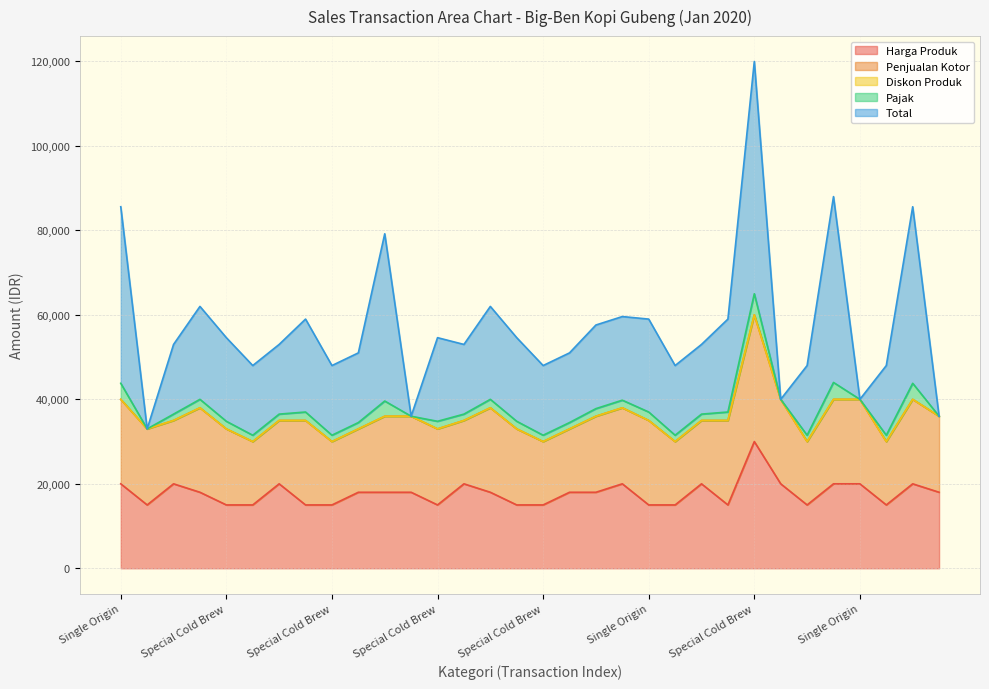

Which category has the highest value across all series?

Special Cold Brew